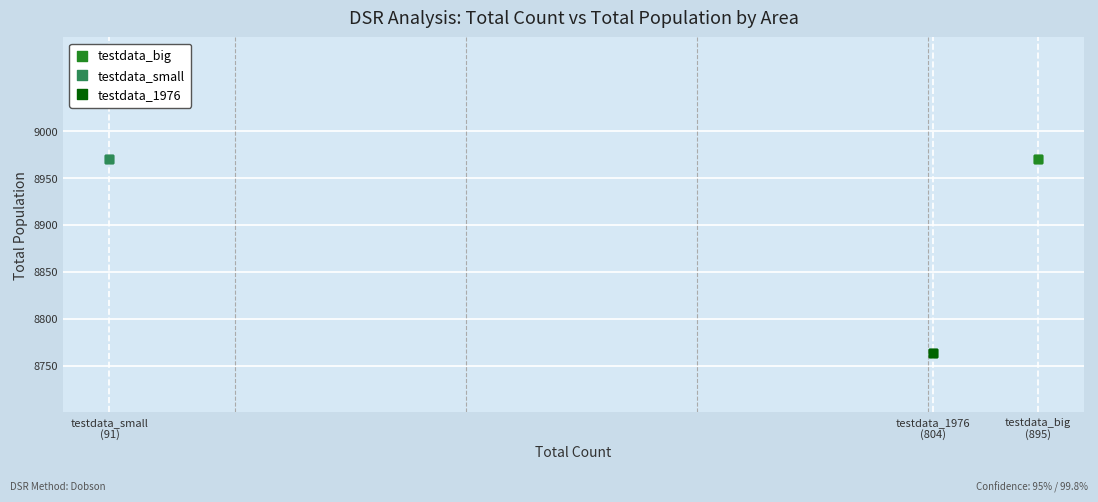

Which series contains the lowest Y value?

testdata_1976